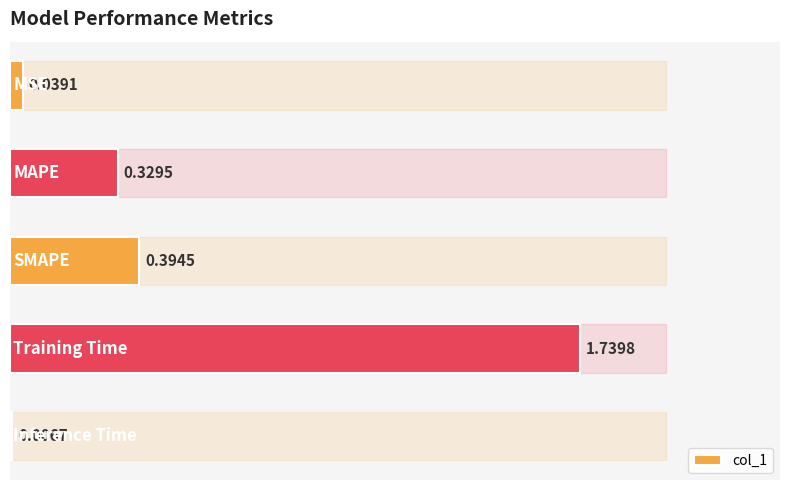

What is the sum of all values?

2.5